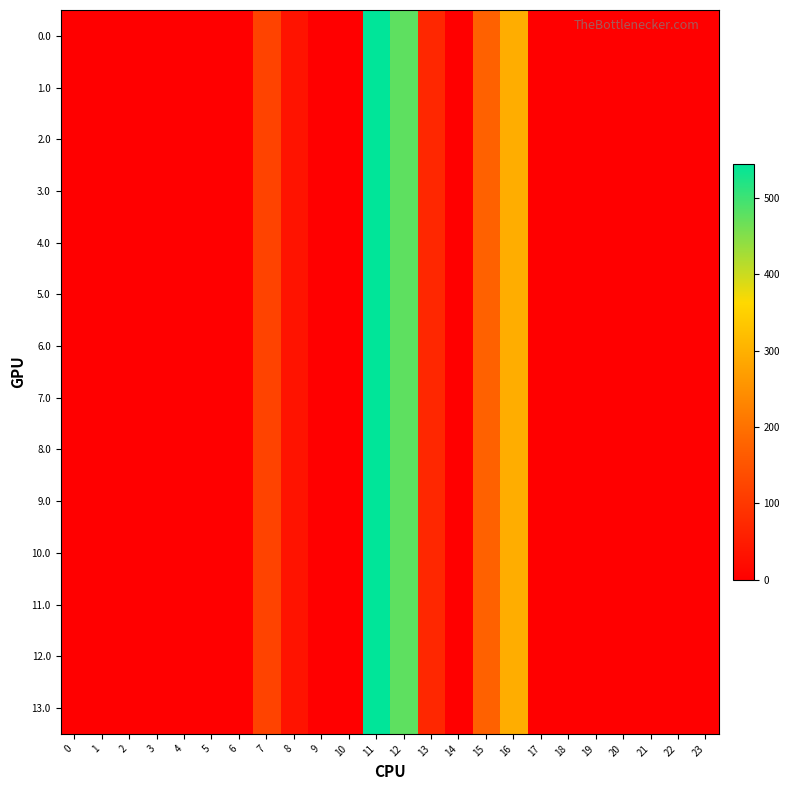

List the series in order of their peak value, highest first.

0.0, 1.0, 2.0, 3.0, 4.0, 5.0, 6.0, 7.0, 8.0, 9.0, 10.0, 11.0, 12.0, 13.0